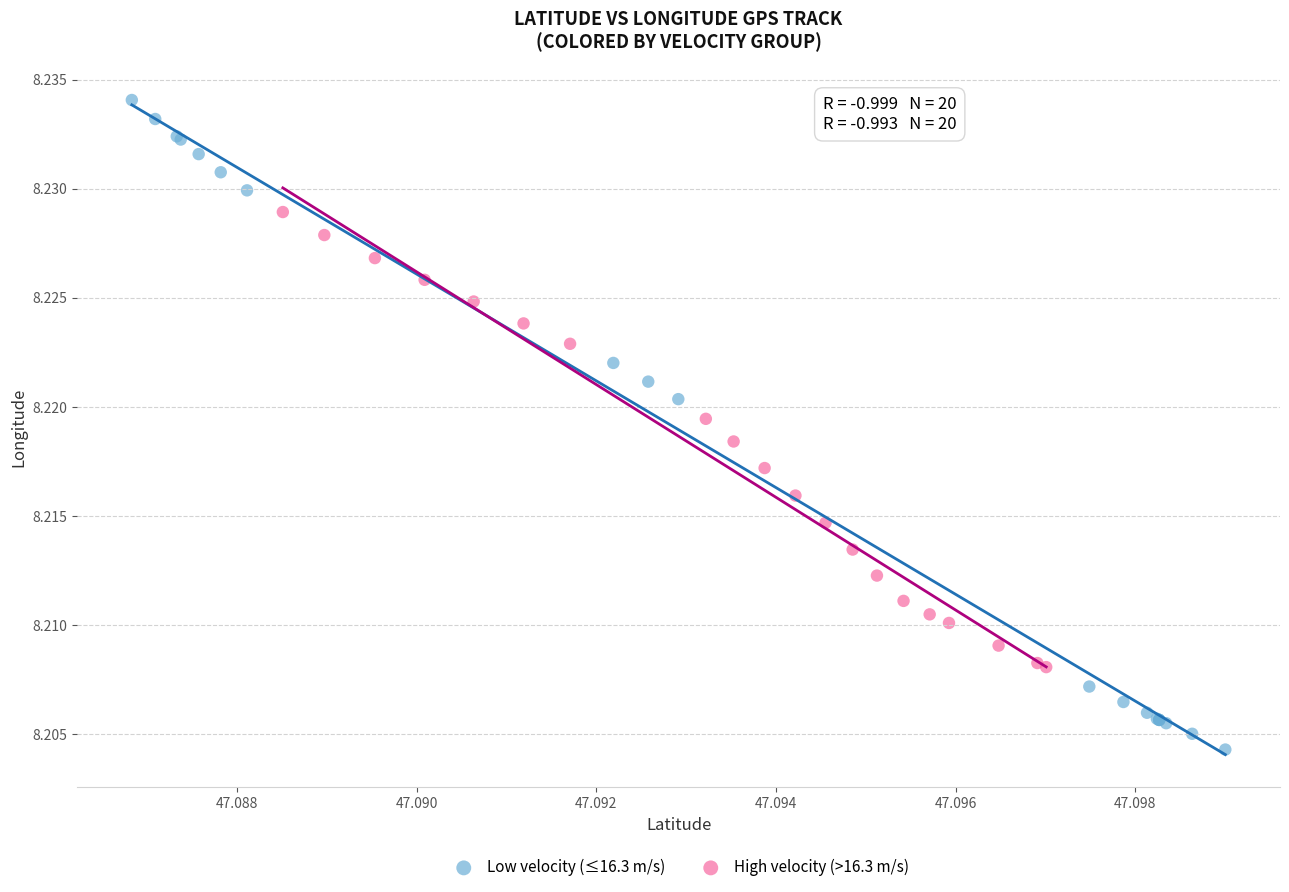

What are all the series names shown in the legend?

Low velocity (≤16.3 m/s), High velocity (>16.3 m/s)